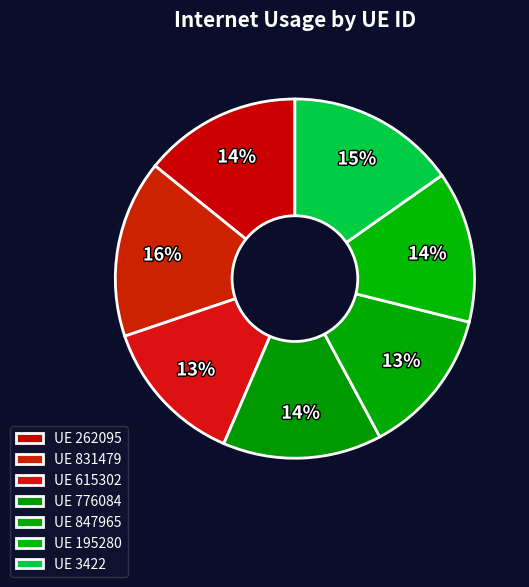

How many slices are in this pie chart?

7